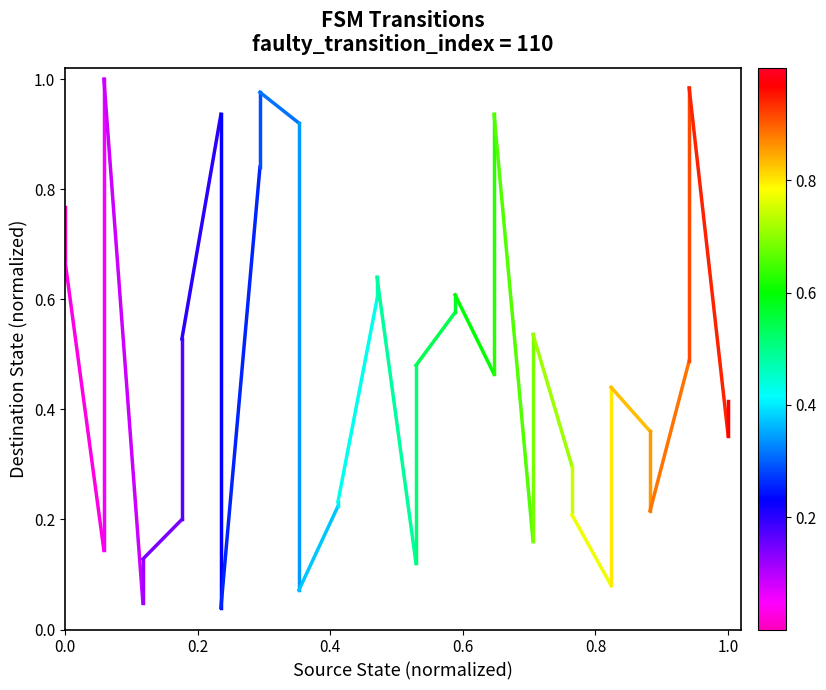

Count the values in the range 0 to 1.

2